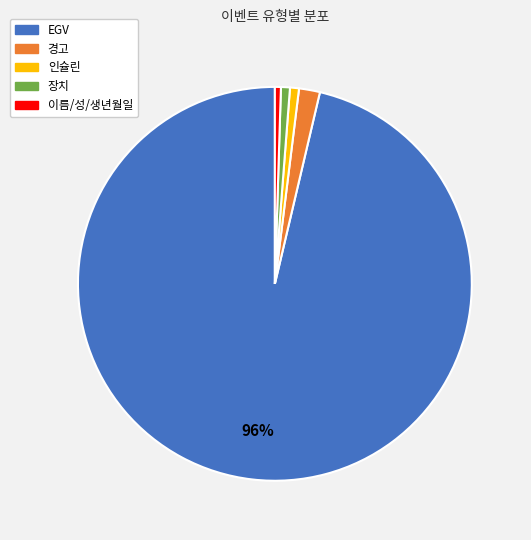

What percentage is the 경고 slice, to the nearest percent?

2%